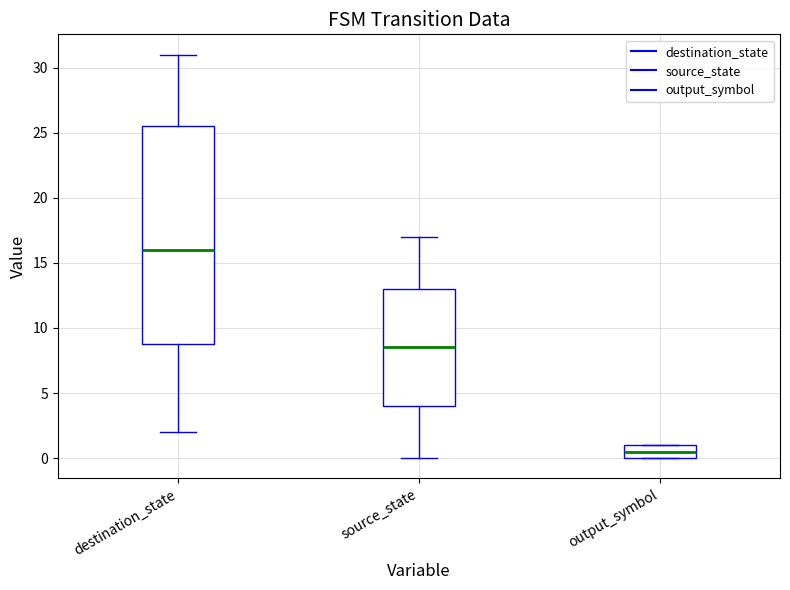

Reading left to right, read every box against the y-axis: the position of its median line, the range the box covers, and the ends of its whiskers. The values are not printed on the chart, so give them approximately, as read against the axis.

destination_state: median 16.0, box 9.0 to 25.5, whiskers 2.0 to 31.0
source_state: median 8.5, box 4.0 to 13.0, whiskers 0.0 to 17.0
output_symbol: median 0.5, box 0.0 to 1.0, whiskers 0.0 to 1.0